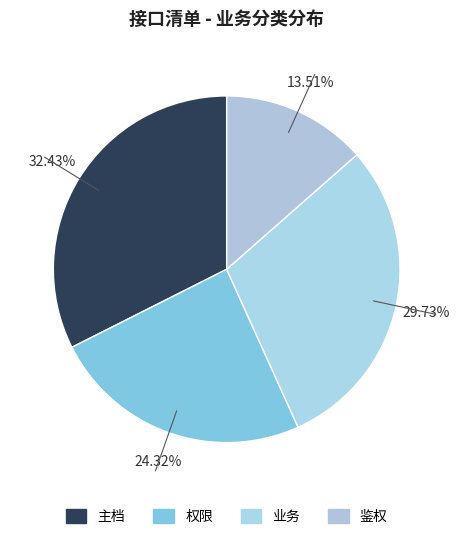

How many slices are in this pie chart?

4